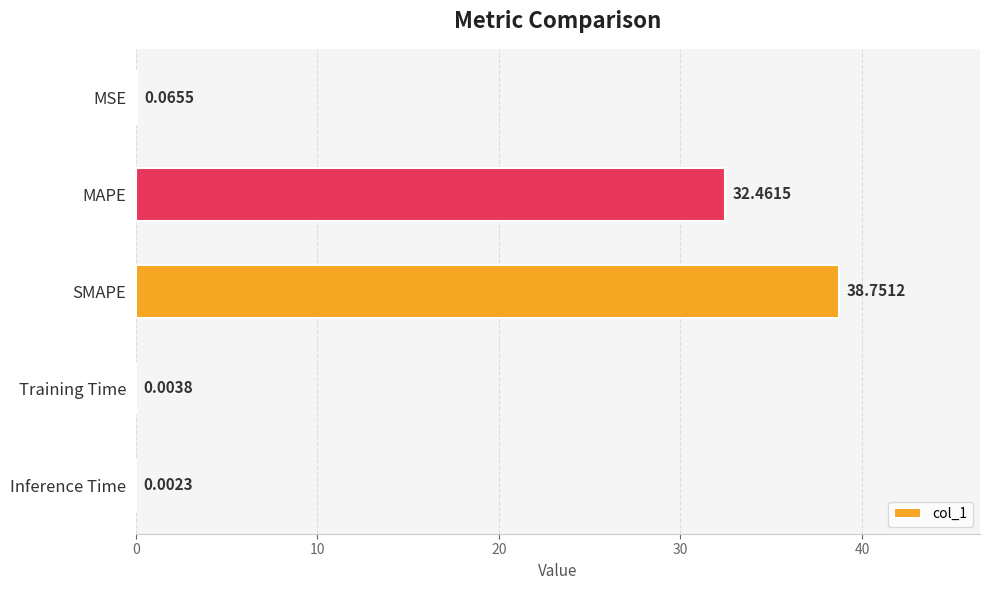

At which category does the chart reach its peak across all series?

SMAPE